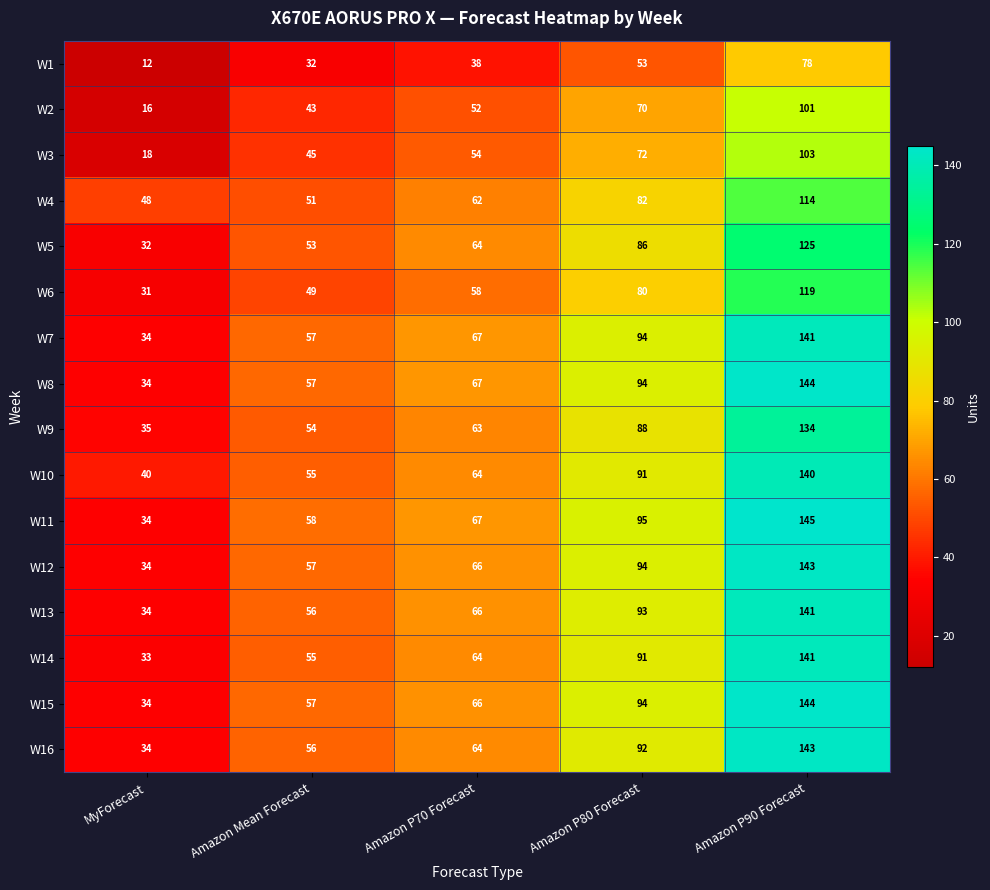

Rank the categories by W9 value from lowest to highest.

MyForecast, Amazon Mean Forecast, Amazon P70 Forecast, Amazon P80 Forecast, Amazon P90 Forecast